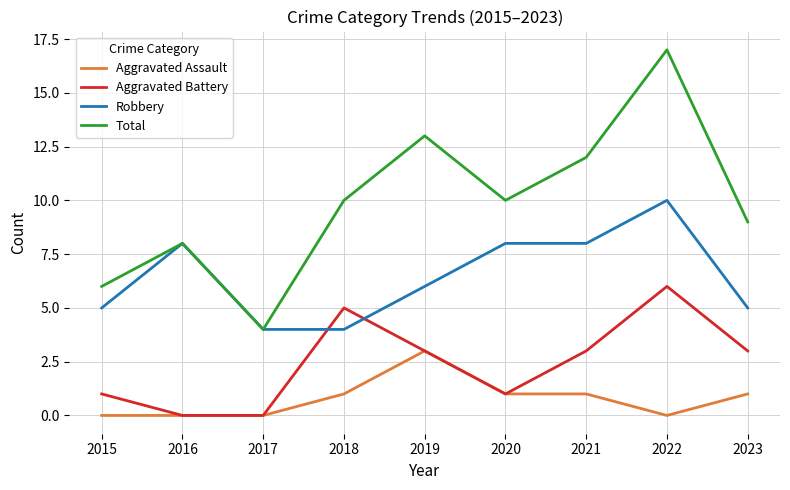

Rank the series by their average value, from highest to lowest.

Total, Robbery, Aggravated Battery, Aggravated Assault